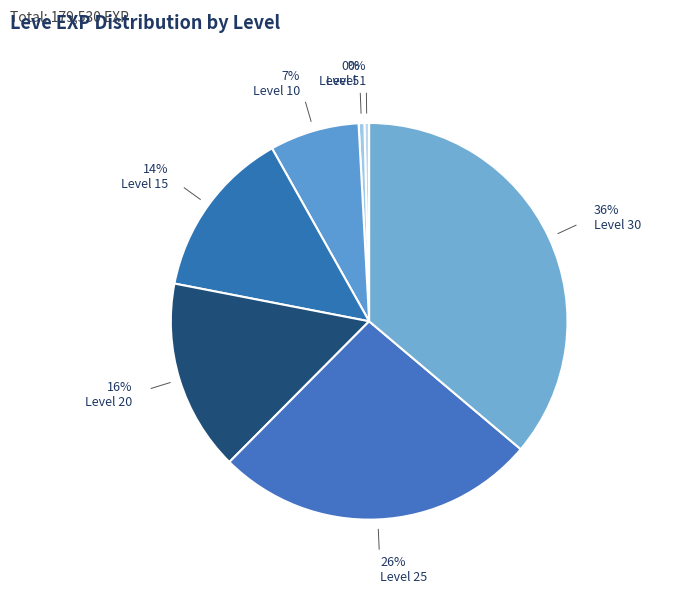

Which category has the smallest portion of the pie?

Level 1